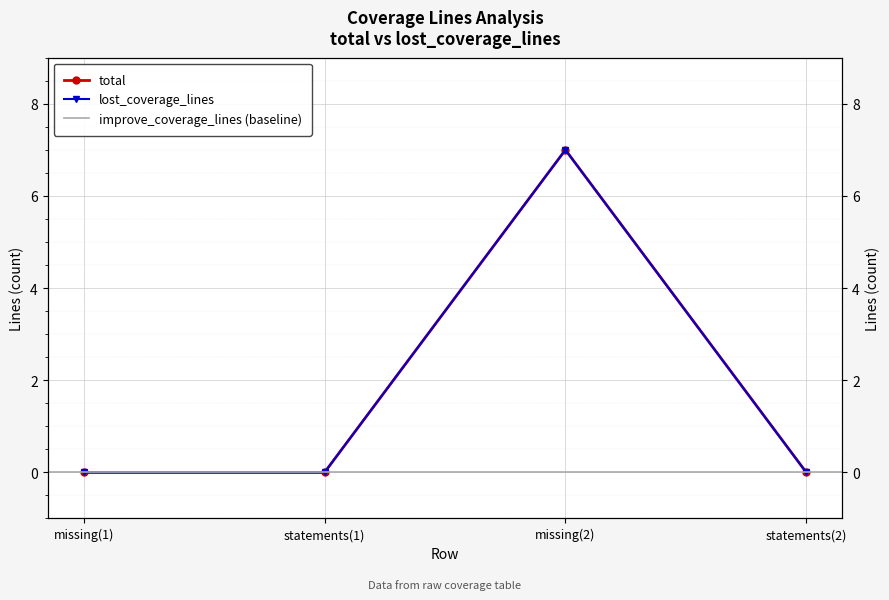

True or false: total and lost_coverage_lines cross at least once.

False